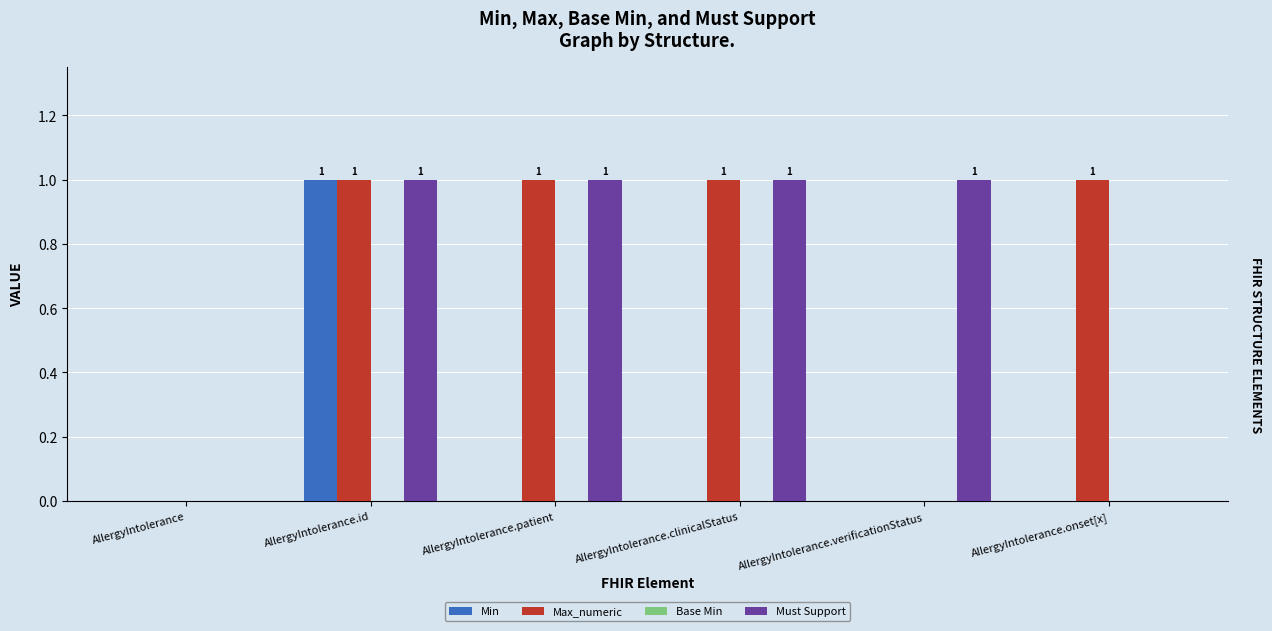

Between AllergyIntolerance.patient and AllergyIntolerance.onset[x], which series saw the biggest shift?

Must Support